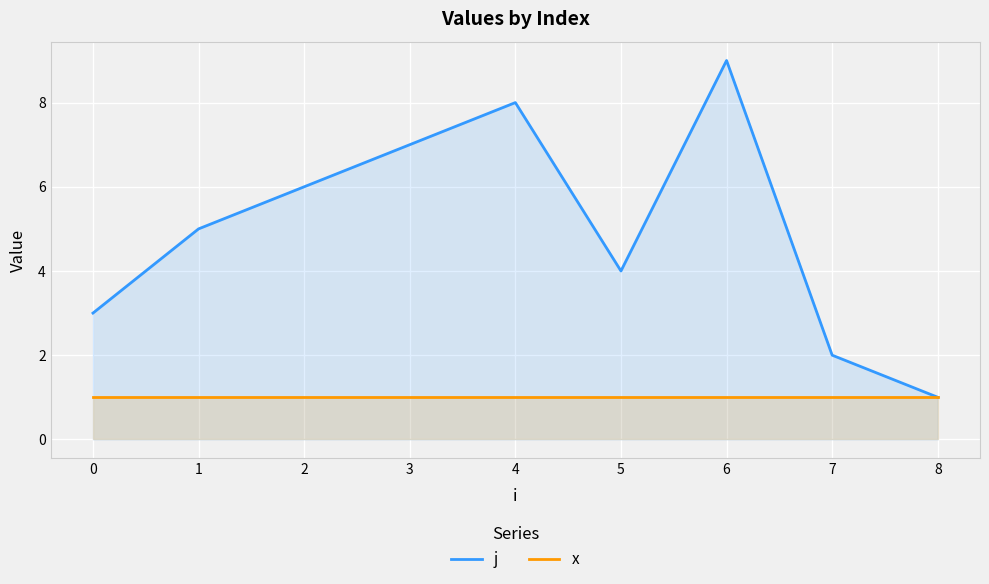

True or false: x has more than 0 points higher than both neighbors.

False